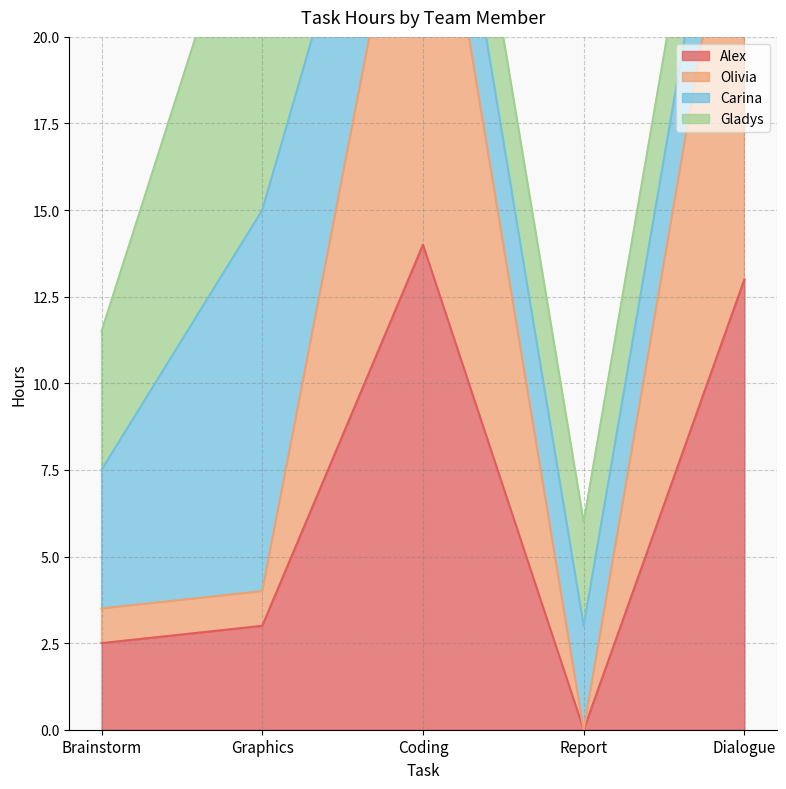

Count the number of categories in the chart.

5